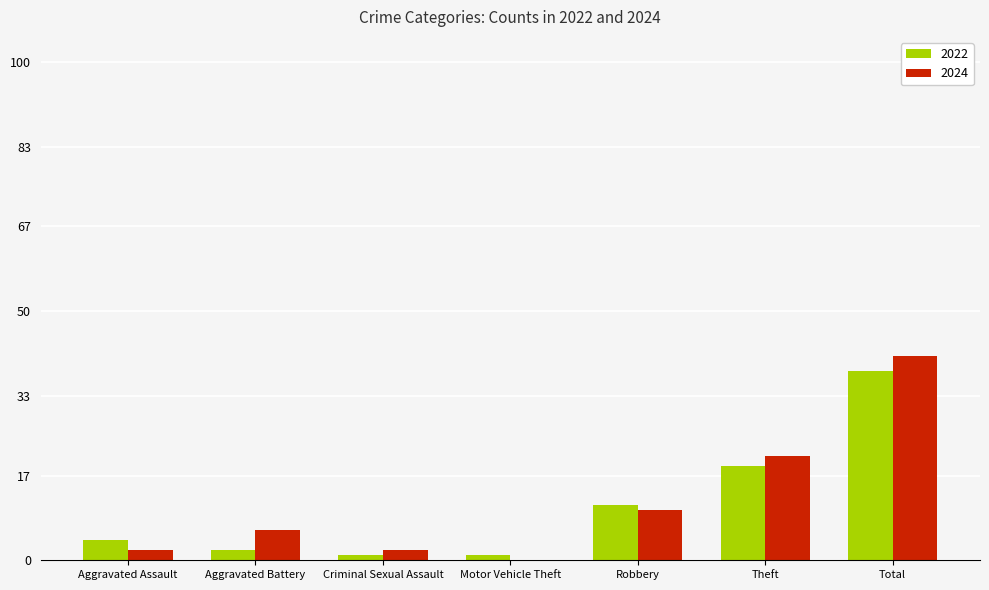

What is the approximate value of 2022 at Total?

38